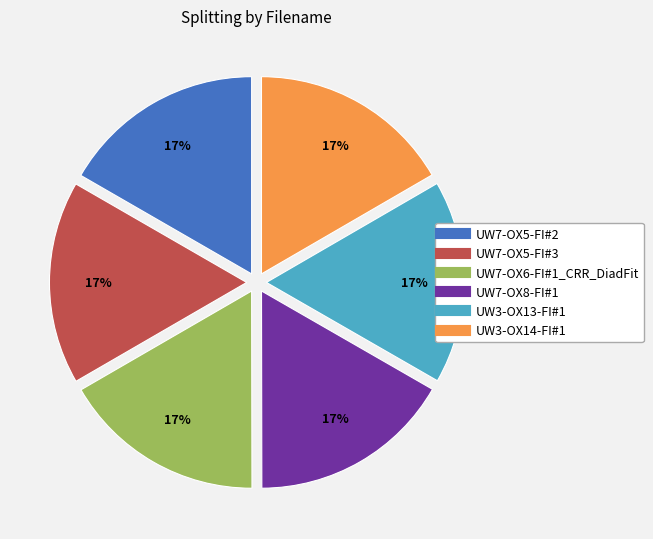

To the nearest percent, what is the combined percentage of UW7-OX8-FI#1 and UW7-OX5-FI#3?

33%